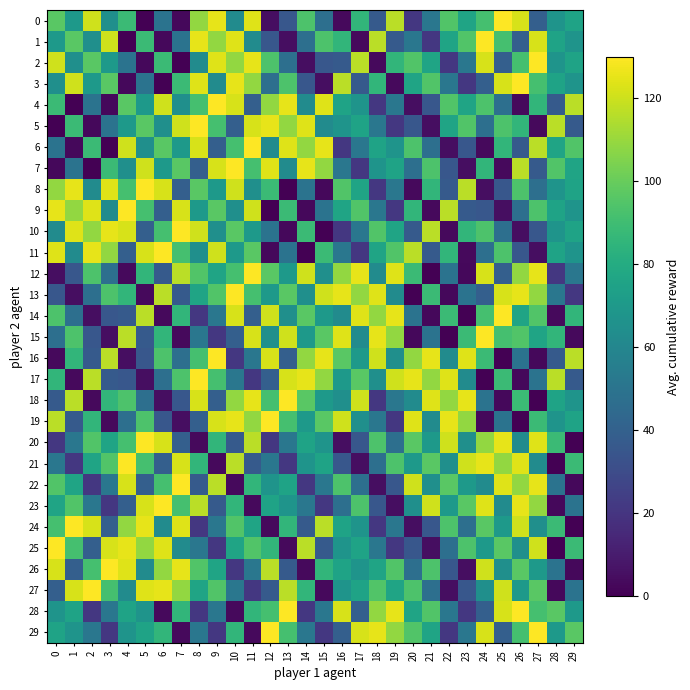

Reading left to right, list all the values displayed in this chart.

0: 0=96.9	1=69.6	2=120.6	3=64.7	4=88.7	5=0.0	6=49.3	7=2.6	8=108.8	9=125.1	10=62.5	11=123.5	12=5.1	13=35.3	14=93.6	15=47.3	16=3.5	17=85.7	18=36.7	19=116.7	20=21.3	21=51.3	22=94.9	23=75.7	24=91.8	25=130.0	26=122.0	27=39.1	28=67.5	29=75.2
1: 0=69.6	1=96.9	2=64.7	3=120.6	4=0.0	5=88.7	6=2.6	7=49.3	8=125.1	9=108.8	10=123.5	11=62.5	12=35.3	13=5.1	14=47.3	15=93.6	16=85.7	17=3.5	18=116.7	19=36.7	20=51.3	21=21.3	22=75.7	23=94.9	24=130.0	25=91.8	26=39.1	27=122.0	28=75.2	29=67.5
2: 0=120.6	1=64.7	2=96.9	3=69.6	4=49.3	5=2.6	6=88.7	7=0.0	8=62.5	9=123.5	10=108.8	11=125.1	12=93.6	13=47.3	14=5.1	15=35.3	16=36.7	17=116.7	18=3.5	19=85.7	20=94.9	21=75.7	22=21.3	23=51.3	24=122.0	25=39.1	26=91.8	27=130.0	28=67.5	29=75.2
3: 0=64.7	1=120.6	2=69.6	3=96.9	4=2.6	5=49.3	6=0.0	7=88.7	8=123.5	9=62.5	10=125.1	11=108.8	12=47.3	13=93.6	14=35.3	15=5.1	16=116.7	17=36.7	18=85.7	19=3.5	20=75.7	21=94.9	22=51.3	23=21.3	24=39.1	25=122.0	26=130.0	27=91.8	28=75.2	29=67.5
4: 0=88.7	1=0.0	2=49.3	3=2.6	4=96.9	5=69.6	6=120.6	7=64.7	8=91.8	9=130.0	10=122.0	11=39.1	12=108.8	13=125.1	14=62.5	15=123.5	16=75.2	17=67.5	18=21.3	19=51.3	20=5.1	21=35.3	22=94.9	23=75.7	24=93.6	25=47.3	26=3.5	27=85.7	28=36.7	29=116.7
5: 0=0.0	1=88.7	2=2.6	3=49.3	4=69.6	5=96.9	6=64.7	7=120.6	8=130.0	9=91.8	10=39.1	11=122.0	12=125.1	13=108.8	14=123.5	15=62.5	16=67.5	17=75.2	18=51.3	19=21.3	20=35.3	21=5.1	22=75.7	23=94.9	24=47.3	25=93.6	26=85.7	27=3.5	28=116.7	29=36.7
6: 0=49.3	1=2.6	2=88.7	3=0.0	4=120.6	5=64.7	6=96.9	7=69.6	8=122.0	9=39.1	10=91.8	11=130.0	12=62.5	13=123.5	14=108.8	15=125.1	16=21.3	17=51.3	18=75.2	19=67.5	20=93.6	21=47.3	22=5.1	23=35.3	24=3.5	25=85.7	26=36.7	27=116.7	28=75.7	29=94.9
7: 0=2.6	1=49.3	2=0.0	3=88.7	4=64.7	5=120.6	6=69.6	7=96.9	8=39.1	9=122.0	10=130.0	11=91.8	12=123.5	13=62.5	14=125.1	15=108.8	16=51.3	17=21.3	18=67.5	19=75.2	20=47.3	21=93.6	22=35.3	23=5.1	24=85.7	25=3.5	26=116.7	27=36.7	28=94.9	29=75.7
8: 0=108.8	1=125.1	2=62.5	3=123.5	4=91.8	5=130.0	6=122.0	7=39.1	8=96.9	9=69.6	10=120.6	11=64.7	12=88.7	13=0.0	14=49.3	15=2.6	16=94.9	17=75.7	18=21.3	19=51.3	20=3.5	21=85.7	22=36.7	23=116.7	24=5.1	25=35.3	26=93.6	27=47.3	28=67.5	29=75.2
9: 0=125.1	1=108.8	2=123.5	3=62.5	4=130.0	5=91.8	6=39.1	7=122.0	8=69.6	9=96.9	10=64.7	11=120.6	12=0.0	13=88.7	14=2.6	15=49.3	16=75.7	17=94.9	18=51.3	19=21.3	20=85.7	21=3.5	22=116.7	23=36.7	24=35.3	25=5.1	26=47.3	27=93.6	28=75.2	29=67.5
10: 0=62.5	1=123.5	2=108.8	3=125.1	4=122.0	5=39.1	6=91.8	7=130.0	8=120.6	9=64.7	10=96.9	11=69.6	12=49.3	13=2.6	14=88.7	15=0.0	16=21.3	17=51.3	18=94.9	19=75.7	20=36.7	21=116.7	22=3.5	23=85.7	24=93.6	25=47.3	26=5.1	27=35.3	28=67.5	29=75.2
11: 0=123.5	1=62.5	2=125.1	3=108.8	4=39.1	5=122.0	6=130.0	7=91.8	8=64.7	9=120.6	10=69.6	11=96.9	12=2.6	13=49.3	14=0.0	15=88.7	16=51.3	17=21.3	18=75.7	19=94.9	20=116.7	21=36.7	22=85.7	23=3.5	24=47.3	25=93.6	26=35.3	27=5.1	28=75.2	29=67.5
12: 0=5.1	1=35.3	2=93.6	3=47.3	4=3.5	5=85.7	6=36.7	7=116.7	8=94.9	9=75.7	10=91.8	11=130.0	12=96.9	13=69.6	14=120.6	15=64.7	16=108.8	17=125.1	18=62.5	19=123.5	20=88.7	21=0.0	22=49.3	23=2.6	24=122.0	25=39.1	26=108.8	27=125.1	28=21.3	29=51.3
13: 0=35.3	1=5.1	2=47.3	3=93.6	4=85.7	5=3.5	6=116.7	7=36.7	8=75.7	9=94.9	10=130.0	11=91.8	12=69.6	13=96.9	14=64.7	15=120.6	16=125.1	17=108.8	18=123.5	19=62.5	20=0.0	21=88.7	22=2.6	23=49.3	24=39.1	25=122.0	26=125.1	27=108.8	28=51.3	29=21.3
14: 0=93.6	1=47.3	2=5.1	3=35.3	4=36.7	5=116.7	6=3.5	7=85.7	8=21.3	9=51.3	10=122.0	11=39.1	12=120.6	13=64.7	14=96.9	15=69.6	16=62.5	17=123.5	18=108.8	19=125.1	20=49.3	21=2.6	22=88.7	23=0.0	24=91.8	25=130.0	26=75.7	27=94.9	28=3.5	29=85.7
15: 0=47.3	1=93.6	2=35.3	3=5.1	4=116.7	5=36.7	6=85.7	7=3.5	8=51.3	9=21.3	10=39.1	11=122.0	12=64.7	13=120.6	14=69.6	15=96.9	16=123.5	17=62.5	18=125.1	19=108.8	20=2.6	21=49.3	22=0.0	23=88.7	24=130.0	25=91.8	26=94.9	27=75.7	28=85.7	29=3.5
16: 0=3.5	1=85.7	2=36.7	3=116.7	4=5.1	5=35.3	6=93.6	7=47.3	8=91.8	9=130.0	10=21.3	11=51.3	12=122.0	13=39.1	14=108.8	15=125.1	16=96.9	17=69.6	18=120.6	19=64.7	20=108.8	21=125.1	22=62.5	23=123.5	24=88.7	25=0.0	26=49.3	27=2.6	28=36.7	29=116.7
17: 0=85.7	1=3.5	2=116.7	3=36.7	4=35.3	5=5.1	6=47.3	7=93.6	8=130.0	9=91.8	10=51.3	11=21.3	12=39.1	13=122.0	14=125.1	15=108.8	16=69.6	17=96.9	18=64.7	19=120.6	20=125.1	21=108.8	22=123.5	23=62.5	24=0.0	25=88.7	26=2.6	27=49.3	28=116.7	29=36.7
18: 0=36.7	1=116.7	2=3.5	3=85.7	4=93.6	5=47.3	6=5.1	7=35.3	8=122.0	9=39.1	10=108.8	11=125.1	12=91.8	13=130.0	14=96.9	15=69.6	16=64.7	17=120.6	18=21.3	19=51.3	20=62.5	21=123.5	22=108.8	23=125.1	24=49.3	25=2.6	26=88.7	27=0.0	28=75.2	29=67.5
19: 0=116.7	1=36.7	2=85.7	3=3.5	4=47.3	5=93.6	6=35.3	7=5.1	8=39.1	9=122.0	10=125.1	11=108.8	12=130.0	13=91.8	14=69.6	15=96.9	16=120.6	17=64.7	18=51.3	19=21.3	20=123.5	21=62.5	22=125.1	23=108.8	24=2.6	25=49.3	26=0.0	27=88.7	28=67.5	29=75.2
20: 0=21.3	1=51.3	2=94.9	3=75.7	4=91.8	5=130.0	6=122.0	7=39.1	8=3.5	9=85.7	10=36.7	11=116.7	12=21.3	13=51.3	14=75.2	15=67.5	16=5.1	17=35.3	18=93.6	19=47.3	20=96.9	21=69.6	22=120.6	23=64.7	24=108.8	25=125.1	26=62.5	27=123.5	28=88.7	29=0.0
21: 0=51.3	1=21.3	2=75.7	3=94.9	4=130.0	5=91.8	6=39.1	7=122.0	8=85.7	9=3.5	10=116.7	11=36.7	12=51.3	13=21.3	14=67.5	15=75.2	16=35.3	17=5.1	18=47.3	19=93.6	20=69.6	21=96.9	22=64.7	23=120.6	24=125.1	25=108.8	26=123.5	27=62.5	28=0.0	29=88.7
22: 0=94.9	1=75.7	2=21.3	3=51.3	4=122.0	5=39.1	6=91.8	7=130.0	8=36.7	9=116.7	10=3.5	11=85.7	12=67.5	13=75.2	14=21.3	15=51.3	16=93.6	17=47.3	18=5.1	19=35.3	20=120.6	21=64.7	22=96.9	23=69.6	24=62.5	25=123.5	26=108.8	27=125.1	28=49.3	29=2.6
23: 0=75.7	1=94.9	2=51.3	3=21.3	4=39.1	5=122.0	6=130.0	7=91.8	8=116.7	9=36.7	10=85.7	11=3.5	12=75.2	13=67.5	14=51.3	15=21.3	16=47.3	17=93.6	18=35.3	19=5.1	20=64.7	21=120.6	22=69.6	23=96.9	24=123.5	25=62.5	26=125.1	27=108.8	28=2.6	29=49.3
24: 0=91.8	1=130.0	2=122.0	3=39.1	4=108.8	5=125.1	6=62.5	7=123.5	8=21.3	9=51.3	10=94.9	11=75.7	12=3.5	13=85.7	14=36.7	15=116.7	16=75.2	17=67.5	18=21.3	19=51.3	20=5.1	21=35.3	22=93.6	23=47.3	24=96.9	25=69.6	26=120.6	27=64.7	28=88.7	29=0.0
25: 0=130.0	1=91.8	2=39.1	3=122.0	4=125.1	5=108.8	6=123.5	7=62.5	8=51.3	9=21.3	10=75.7	11=94.9	12=85.7	13=3.5	14=116.7	15=36.7	16=67.5	17=75.2	18=51.3	19=21.3	20=35.3	21=5.1	22=47.3	23=93.6	24=69.6	25=96.9	26=64.7	27=120.6	28=0.0	29=88.7
26: 0=122.0	1=39.1	2=91.8	3=130.0	4=123.5	5=62.5	6=108.8	7=125.1	8=94.9	9=75.7	10=21.3	11=51.3	12=116.7	13=36.7	14=3.5	15=85.7	16=75.2	17=67.5	18=75.7	19=94.9	20=47.3	21=93.6	22=35.3	23=5.1	24=120.6	25=64.7	26=96.9	27=69.6	28=49.3	29=2.6
27: 0=39.1	1=122.0	2=130.0	3=91.8	4=62.5	5=123.5	6=125.1	7=108.8	8=75.7	9=94.9	10=51.3	11=21.3	12=36.7	13=116.7	14=85.7	15=3.5	16=67.5	17=75.2	18=94.9	19=75.7	20=93.6	21=47.3	22=5.1	23=35.3	24=64.7	25=120.6	26=69.6	27=96.9	28=2.6	29=49.3
28: 0=67.5	1=75.2	2=21.3	3=51.3	4=75.2	5=67.5	6=3.5	7=85.7	8=21.3	9=51.3	10=3.5	11=85.7	12=91.8	13=130.0	14=21.3	15=51.3	16=122.0	17=39.1	18=108.8	19=125.1	20=75.7	21=94.9	22=51.3	23=21.3	24=39.1	25=122.0	26=130.0	27=91.8	28=96.9	29=69.6
29: 0=75.2	1=67.5	2=51.3	3=21.3	4=67.5	5=75.2	6=85.7	7=3.5	8=51.3	9=21.3	10=85.7	11=3.5	12=130.0	13=91.8	14=51.3	15=21.3	16=39.1	17=122.0	18=125.1	19=108.8	20=94.9	21=75.7	22=21.3	23=51.3	24=122.0	25=39.1	26=91.8	27=130.0	28=69.6	29=96.9